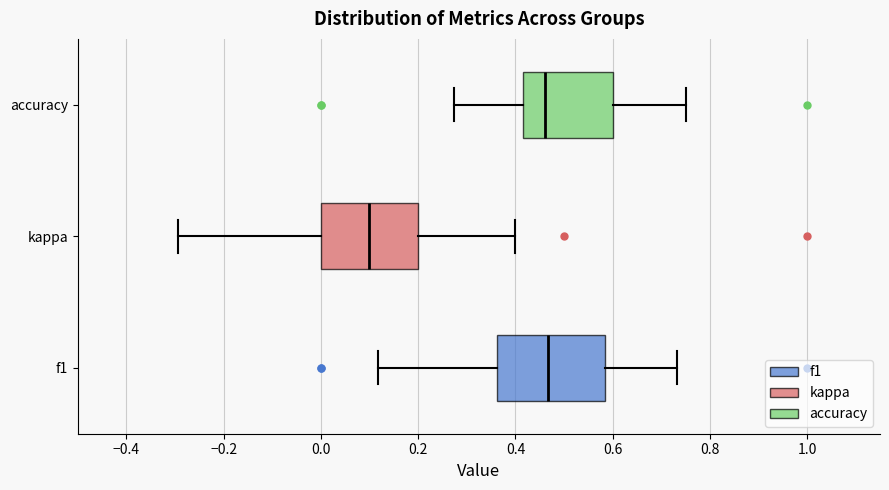

Which box is the widest, from its left edge to its right edge?

f1